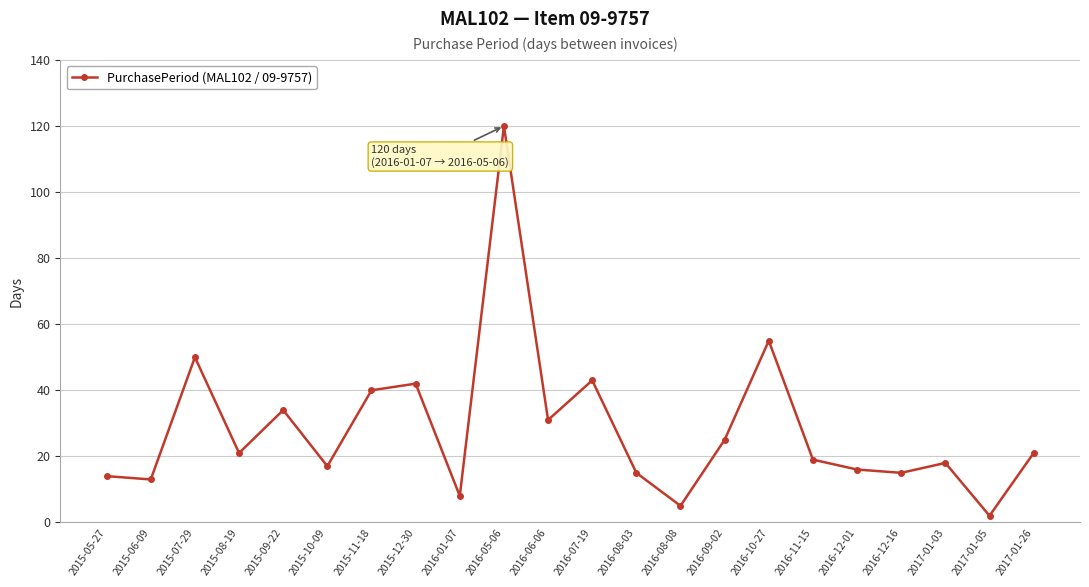

What position from the left is 2017-01-03?

20